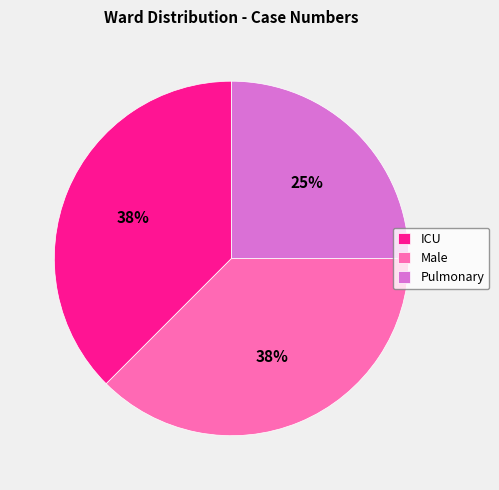

To the nearest percent, what is the average slice percentage?

33%